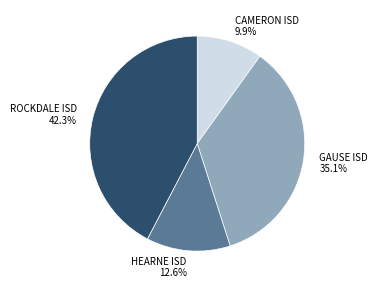

Count the number of slices in the pie.

4